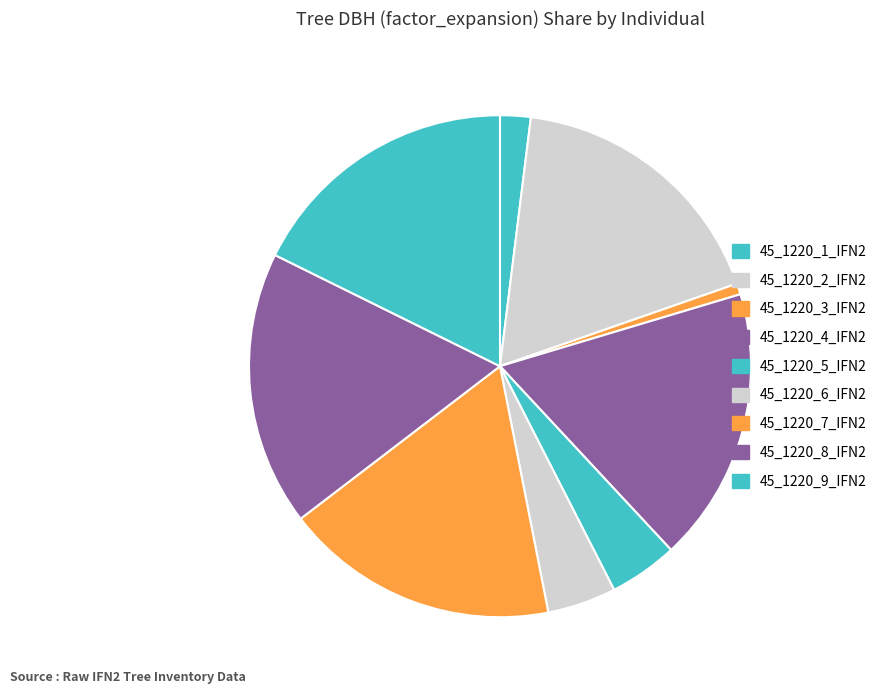

True or false: 45_1220_9_IFN2 accounts for 7% of the total.

False